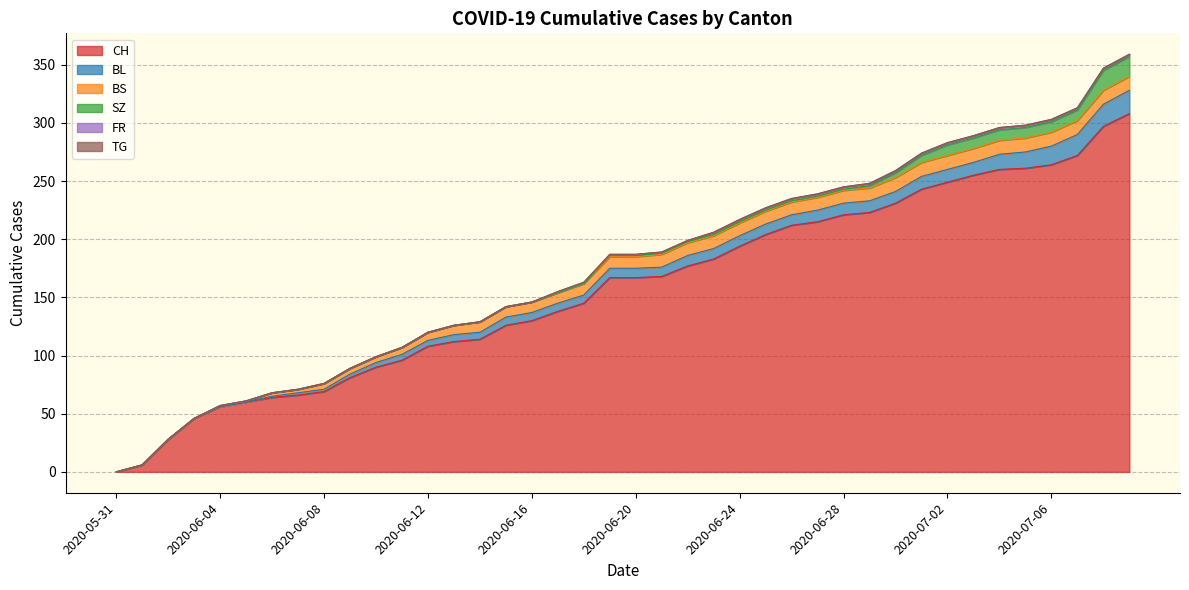

List the series in order of their peak value, highest first.

CH, BL, SZ, BS, FR, TG